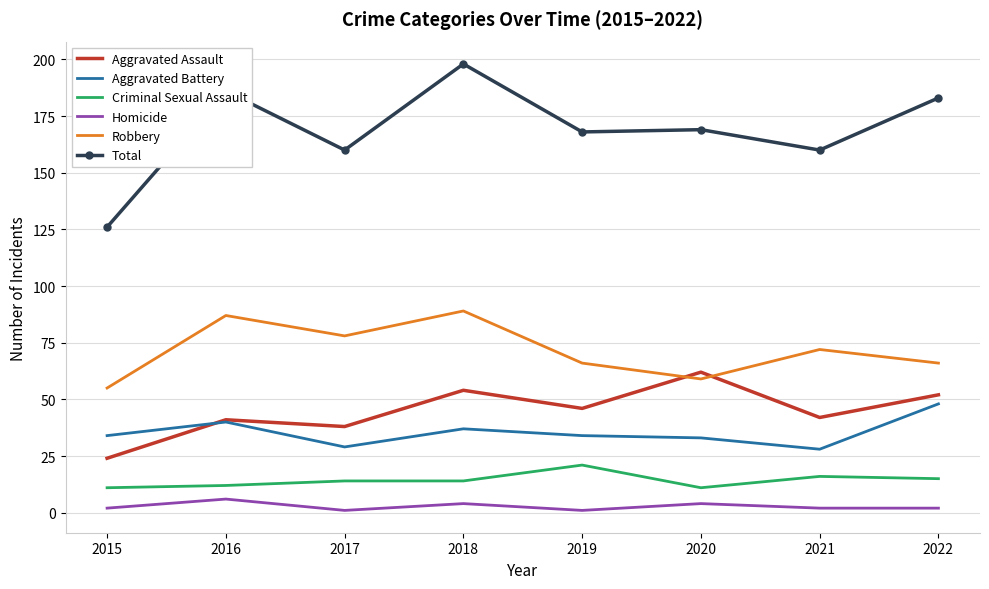

Is it true that Aggravated Assault equals 66 at 2016?

False